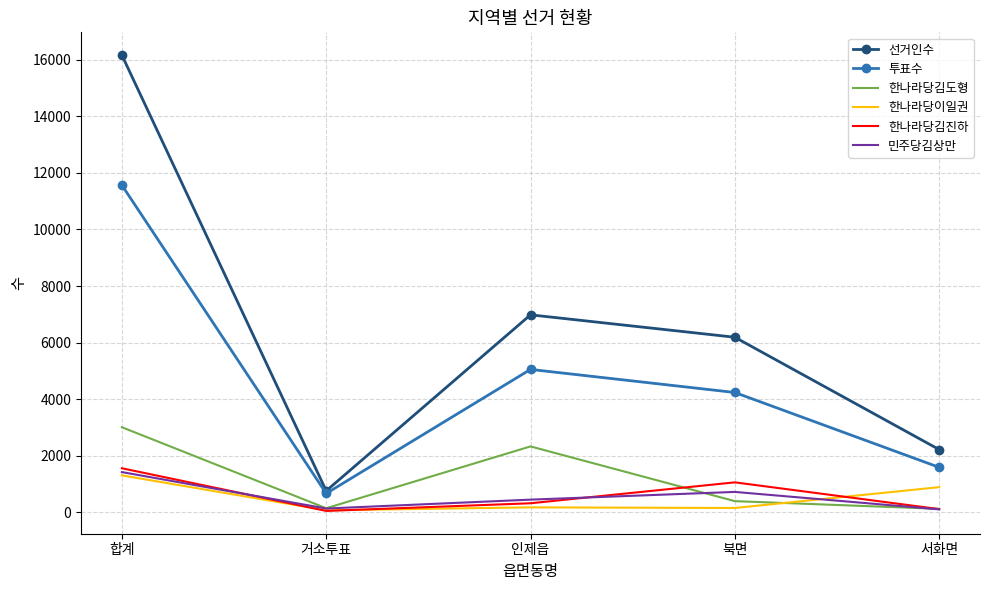

At which category is the sum across all series the highest?

합계